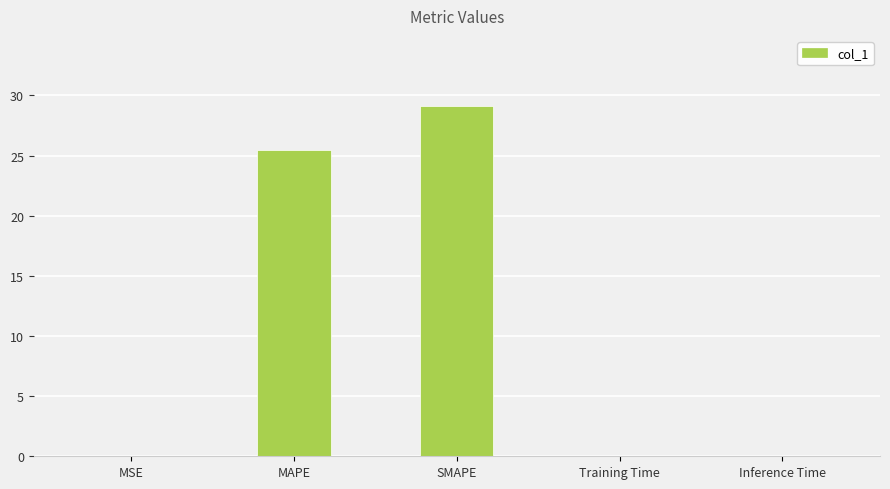

The chart shows a value of 25.4 at MAPE. True or false?

True